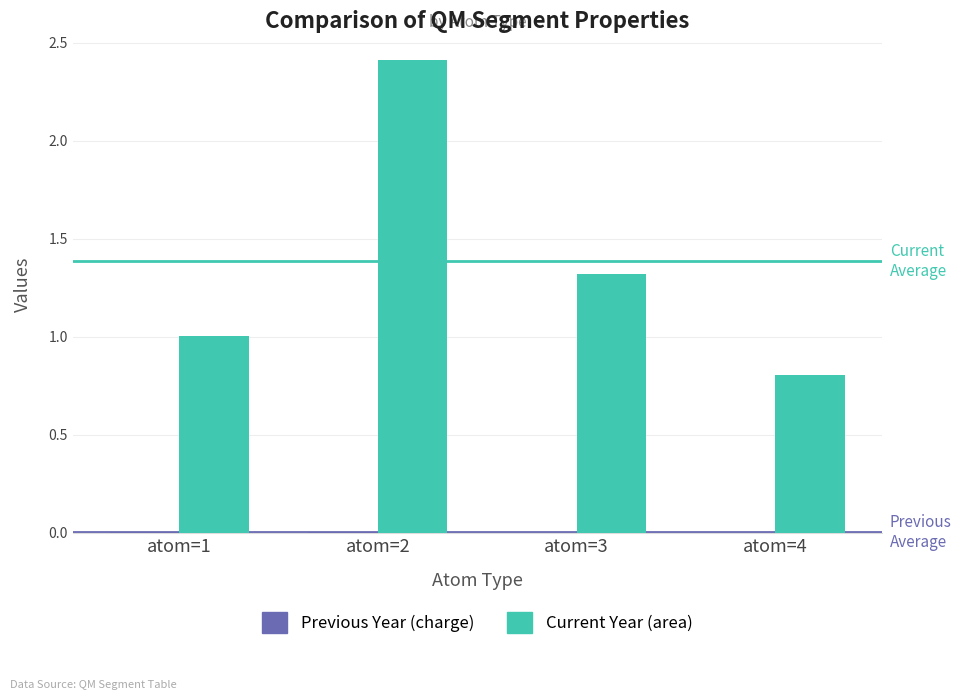

Between atom=2 and atom=3, which series saw the biggest shift?

Current Year (area)